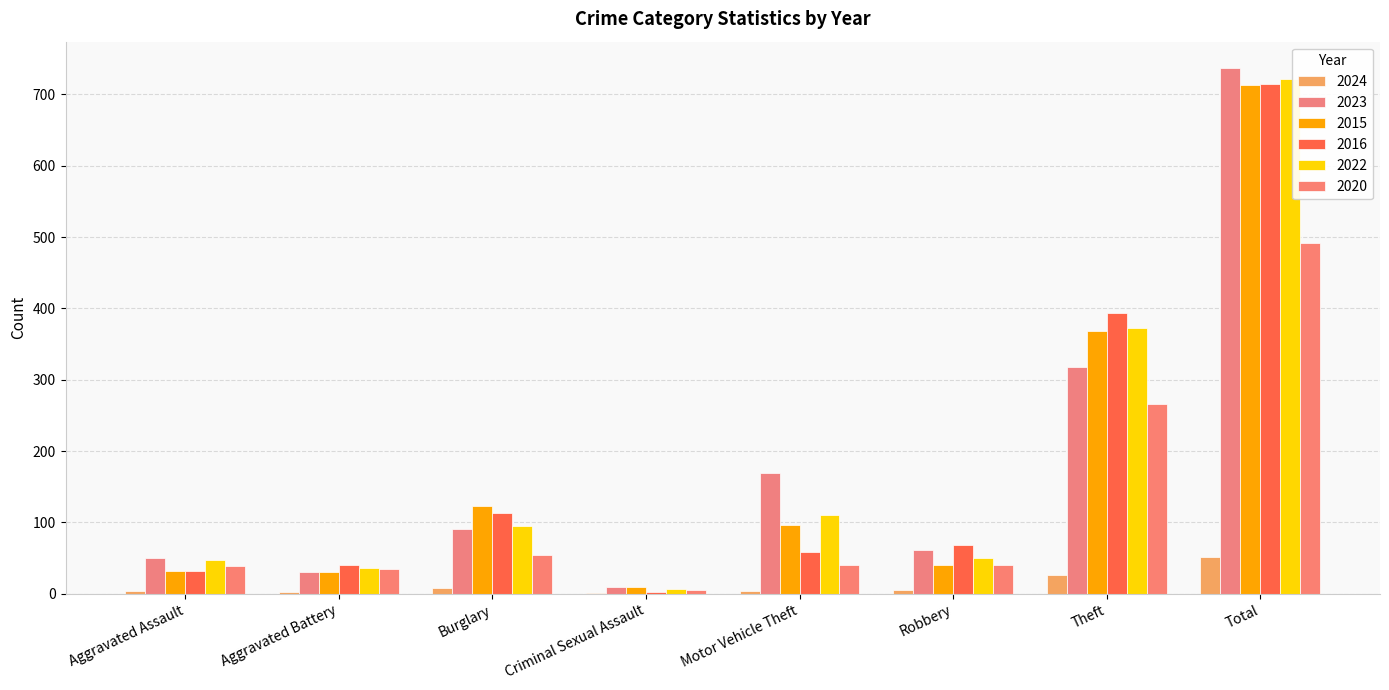

What is the greatest value displayed?

737